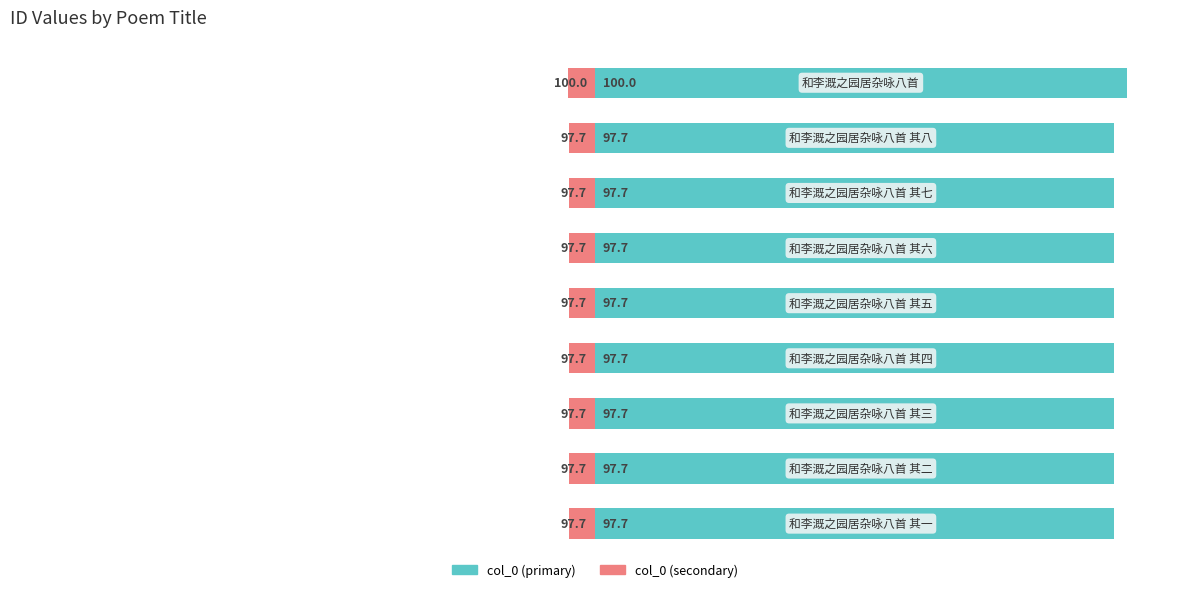

How many data points does each series have?

9